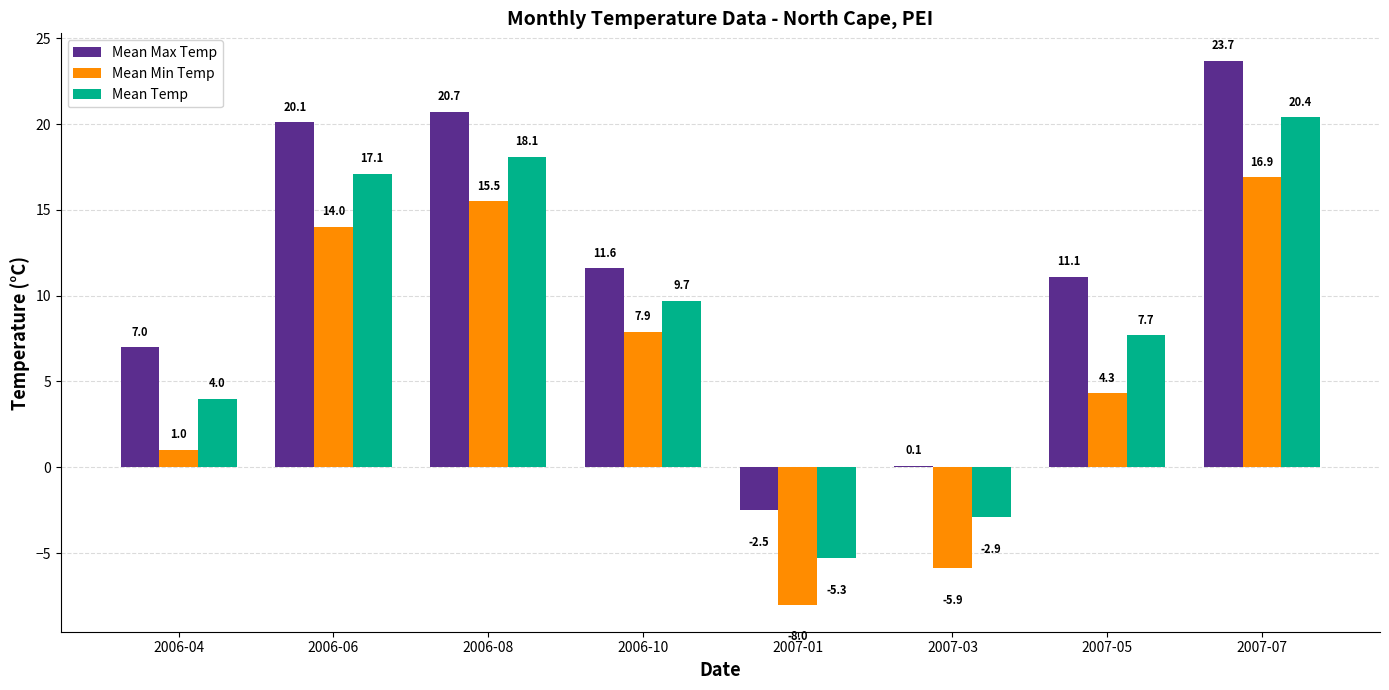

What is the total value across all series at 2007-03?

-8.7